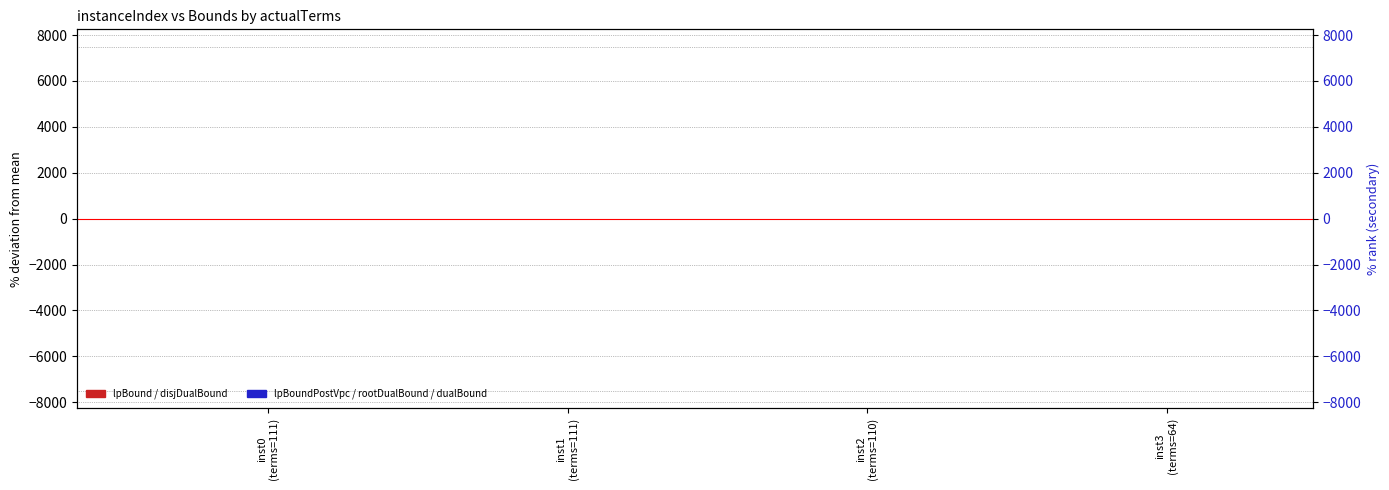

Is it true that dualBound equals 0.4 at inst0
(terms=111)?

True